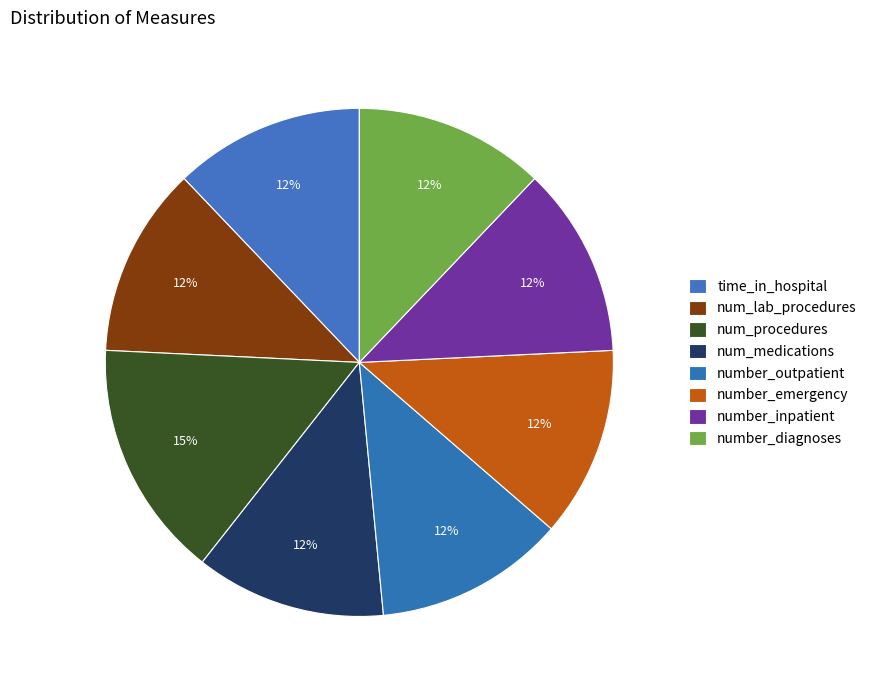

Is it true that number_outpatient is 17% of the pie?

False